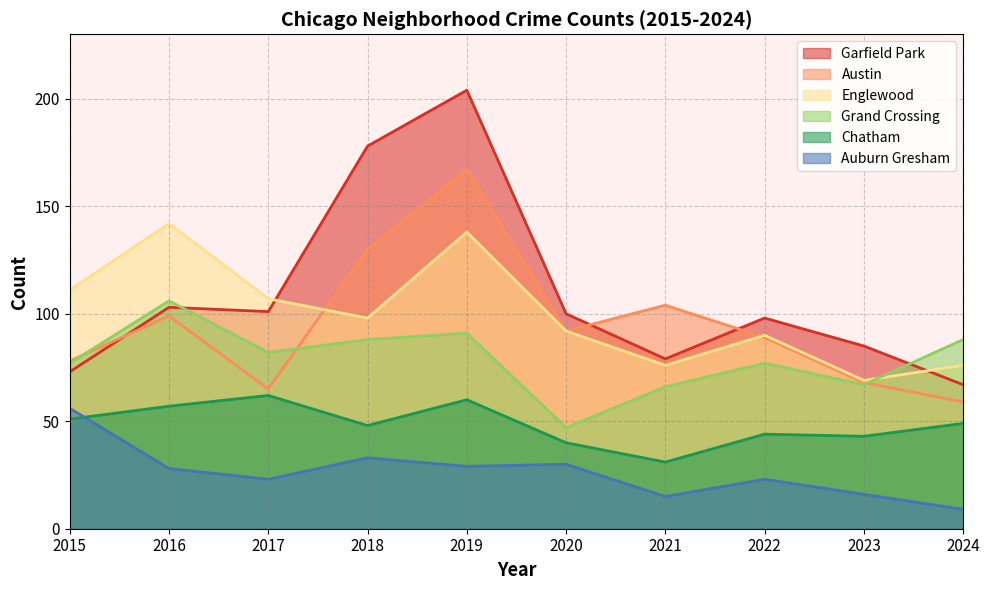

How many lines are shown in the chart?

6